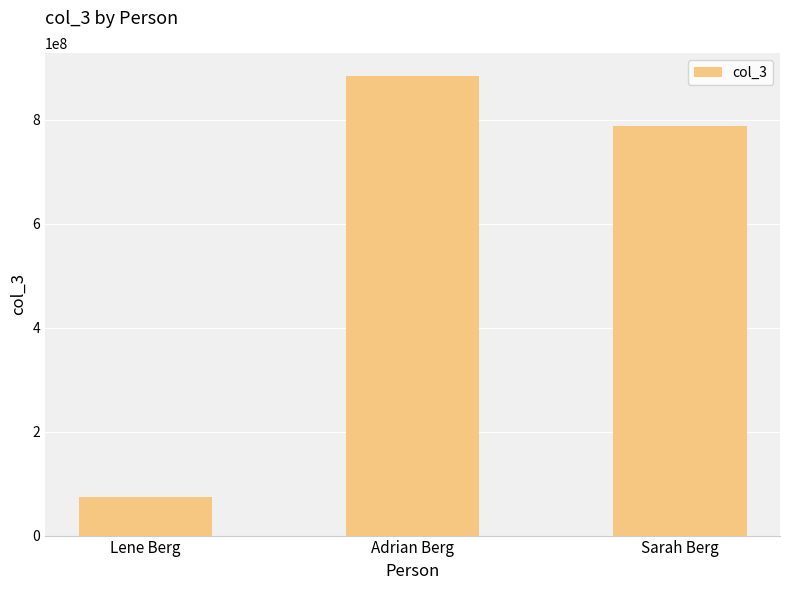

Are the bars horizontal?

No